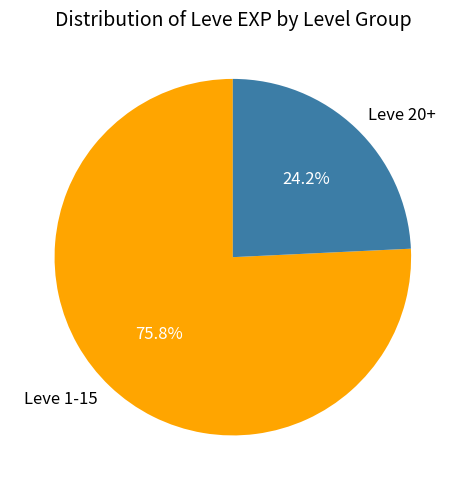

Which has a higher value, Leve 20+ or Leve 1-15?

Leve 1-15